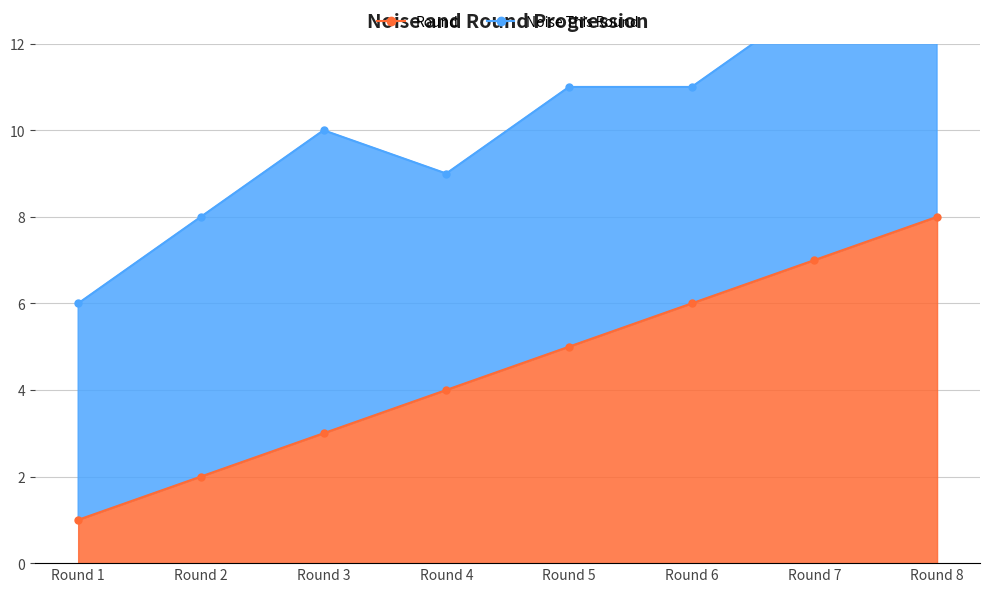

True or false: the data has more than 0 interior local peaks.

False